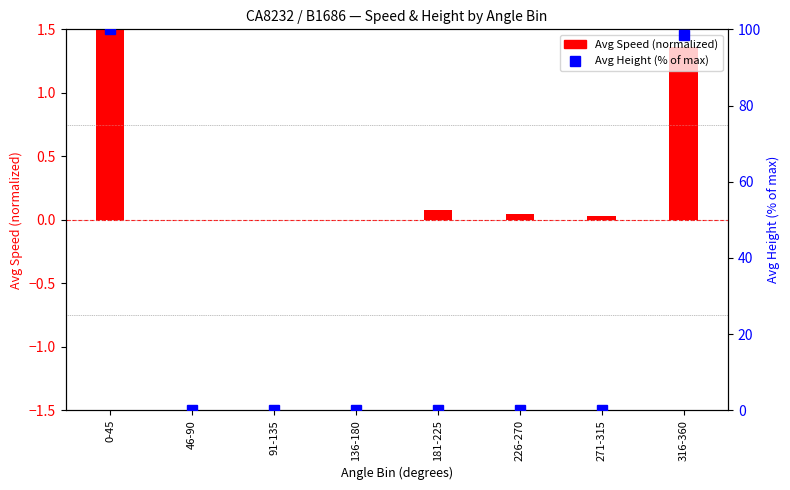

Which series has the largest range (max minus min)?

Avg Height (norm)